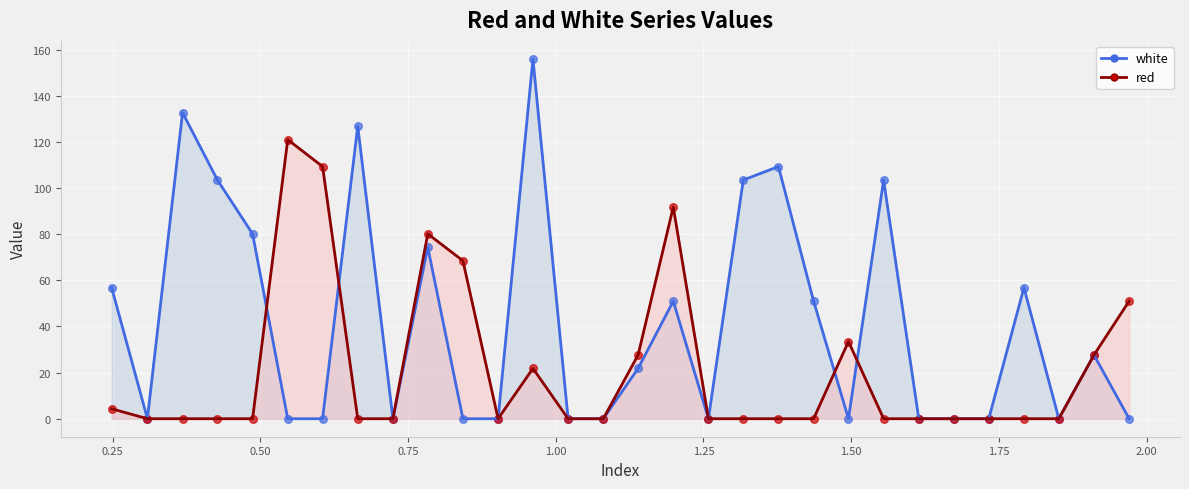

At how many categories does at least one series exceed 86?

10